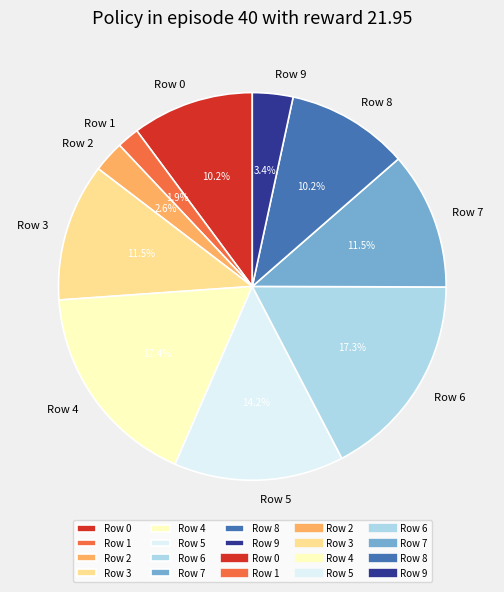

What is the smallest slice in the pie chart?

Row 1